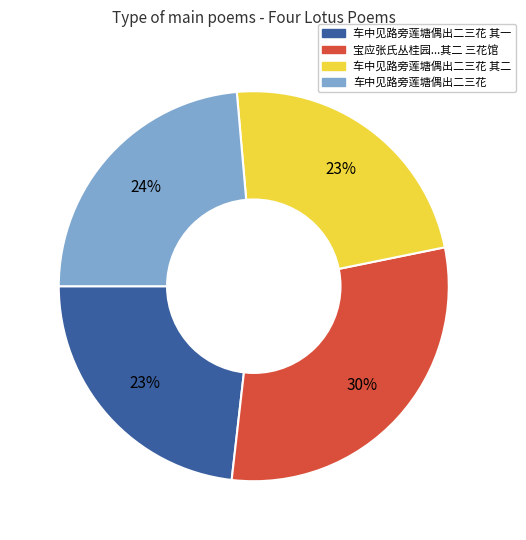

Is there a majority slice in this chart?

No